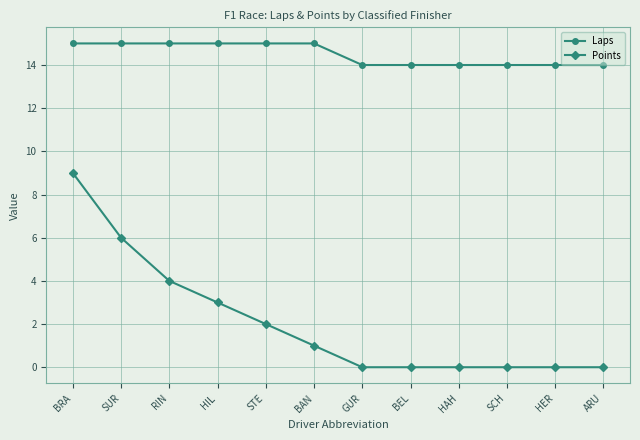

At STE, list the series in order from smallest to largest.

Points, Laps